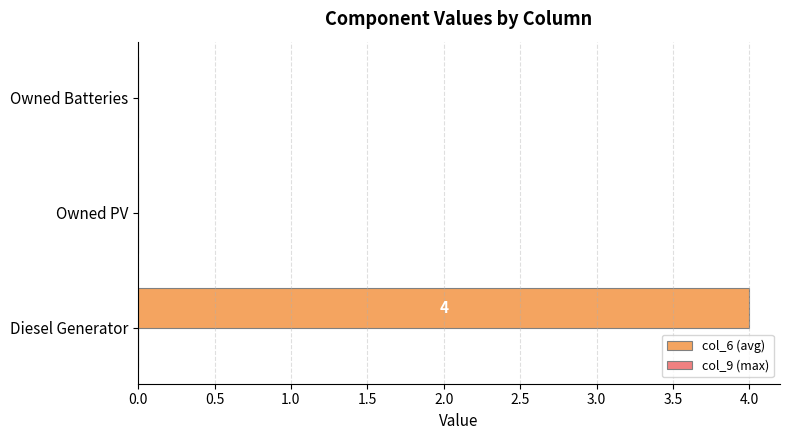

What is the greatest value displayed?

4